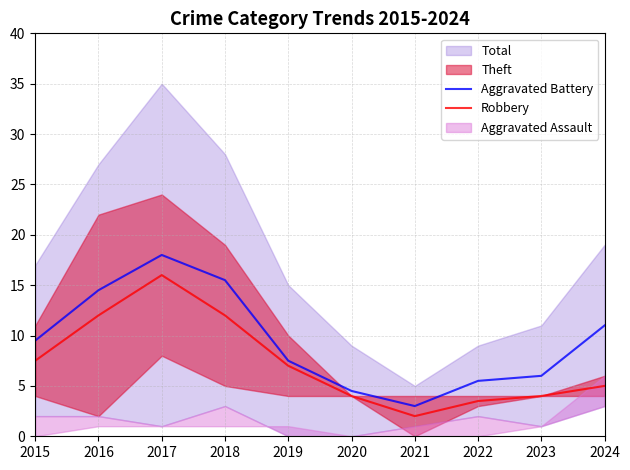

At which label does Aggravated Battery reach its minimum?

2021